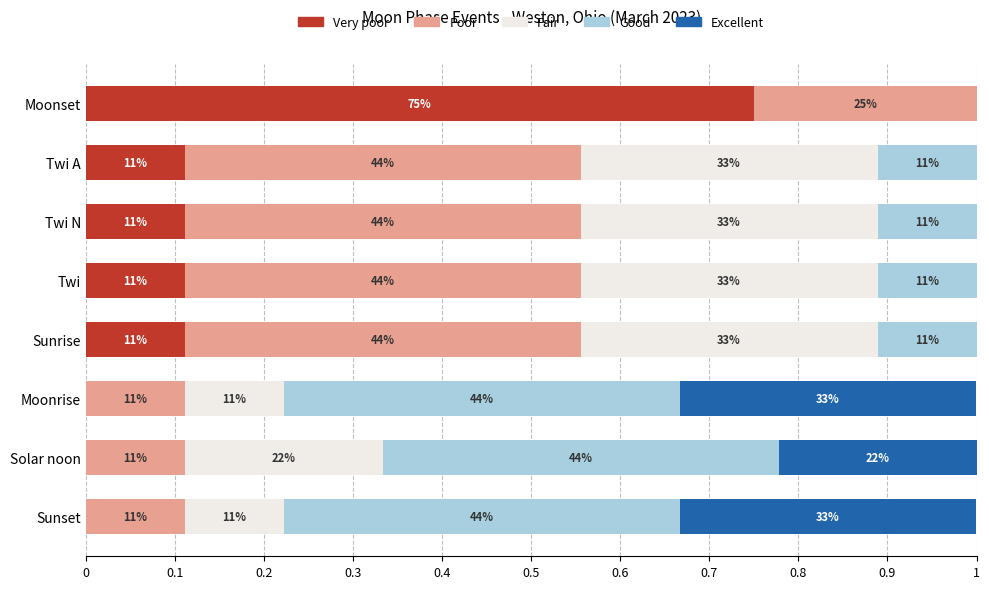

What are all the series names shown in the legend?

Very poor, Poor, Fair, Good, Excellent